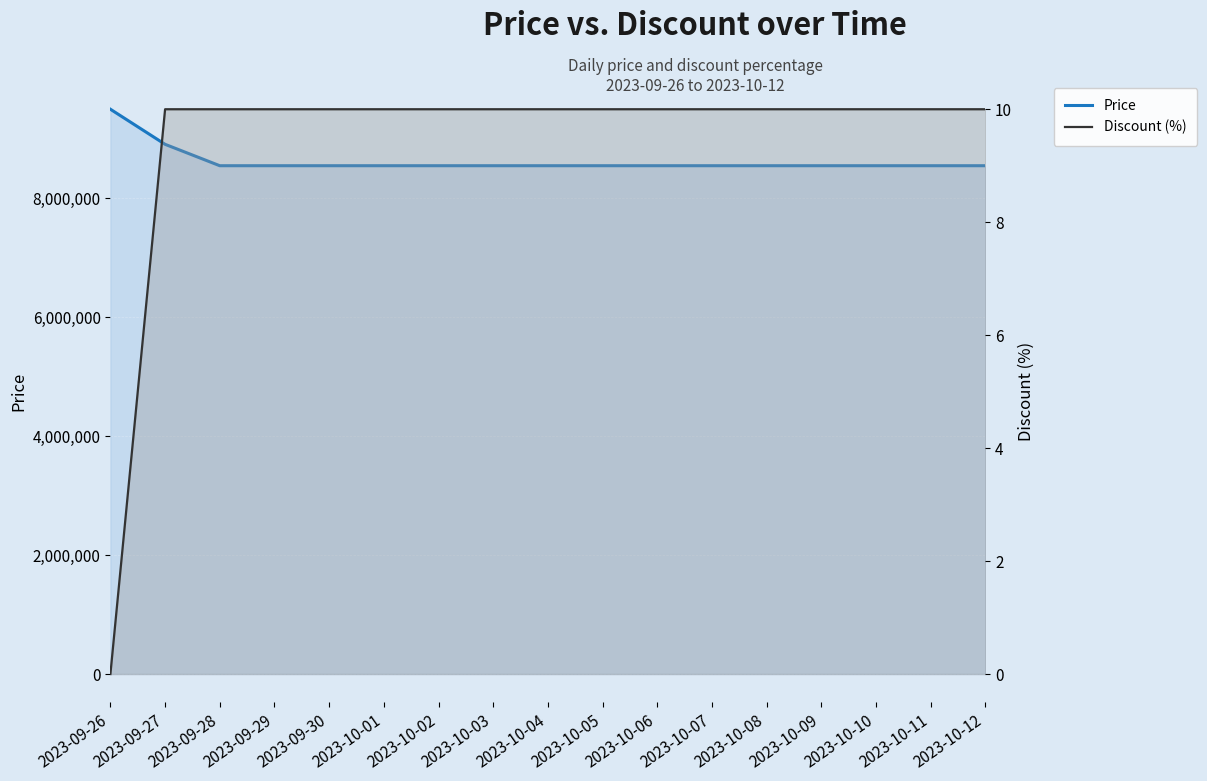

True or false: Price has more than 2 points higher than both neighbors.

False